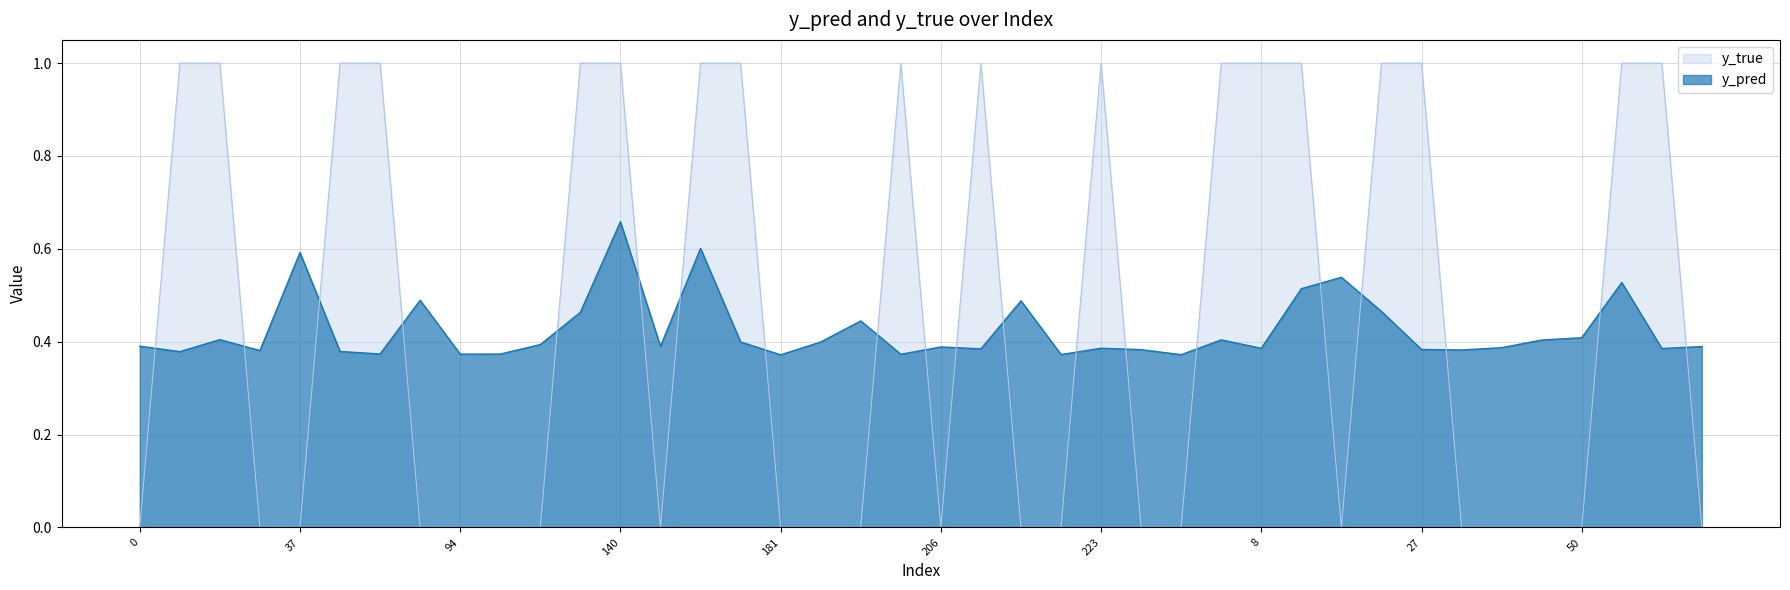

How many lines are shown in the chart?

2